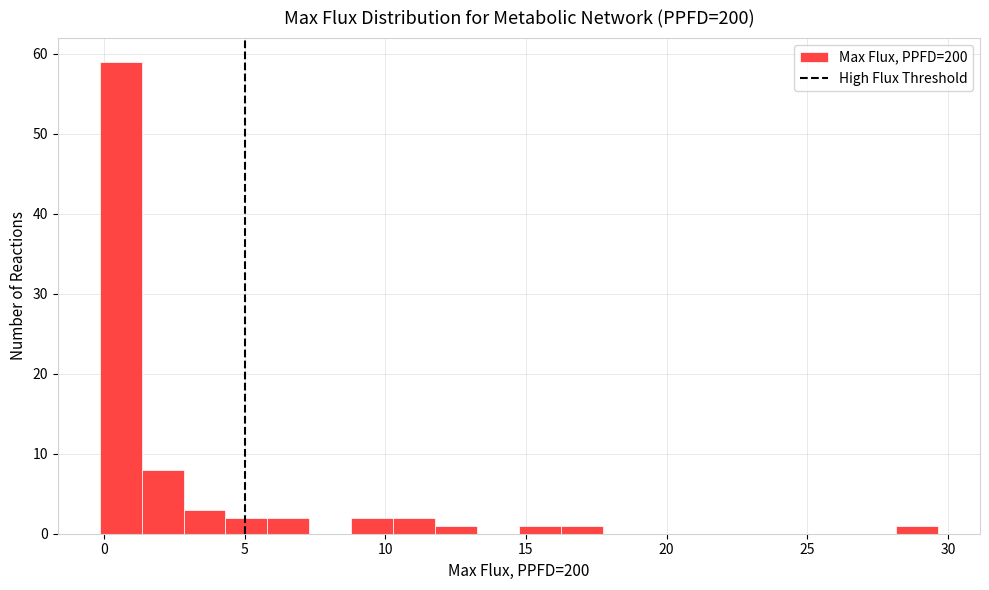

Read against the x-axis, roughly where is the centre of the tallest bar?

0.5